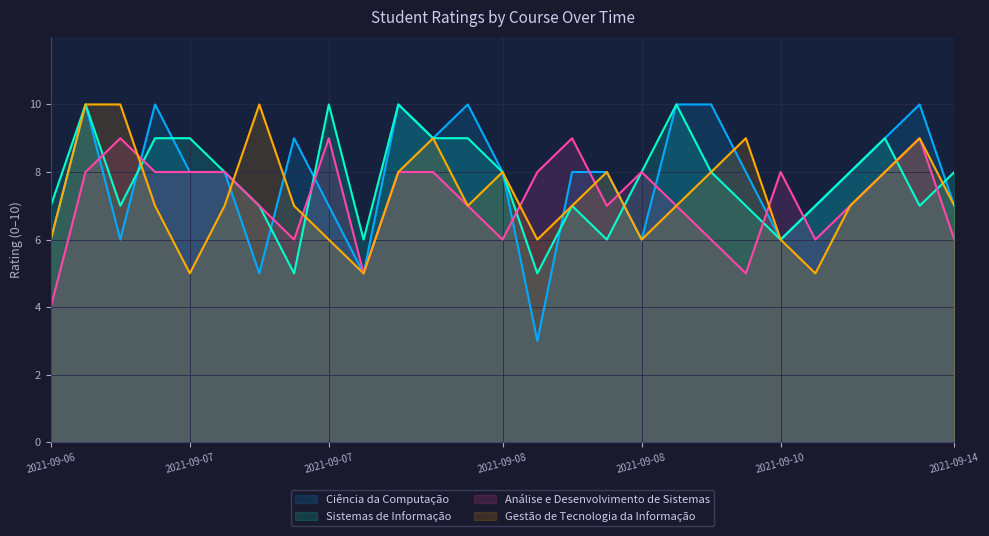

What is the maximum value shown in the chart?

10